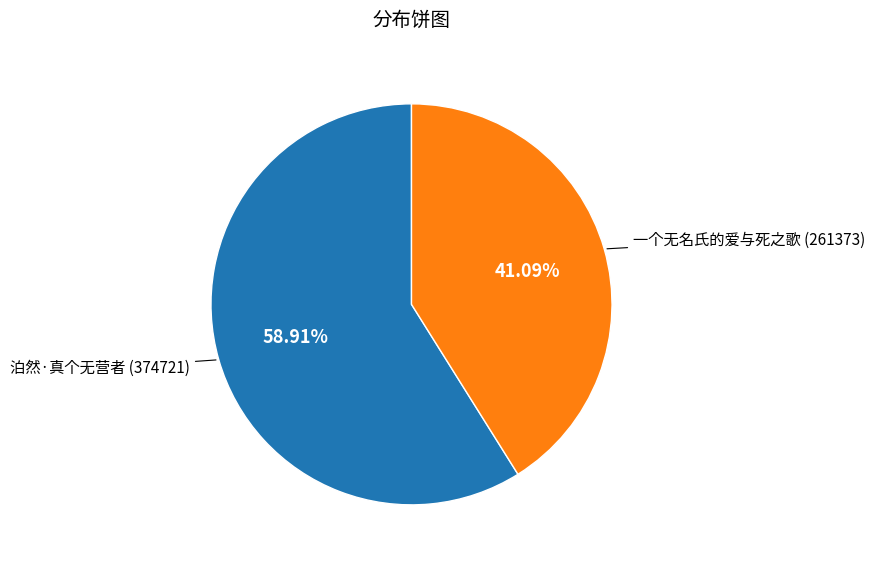

What portion of the pie excludes 泊然·真个无营者?

41.1%